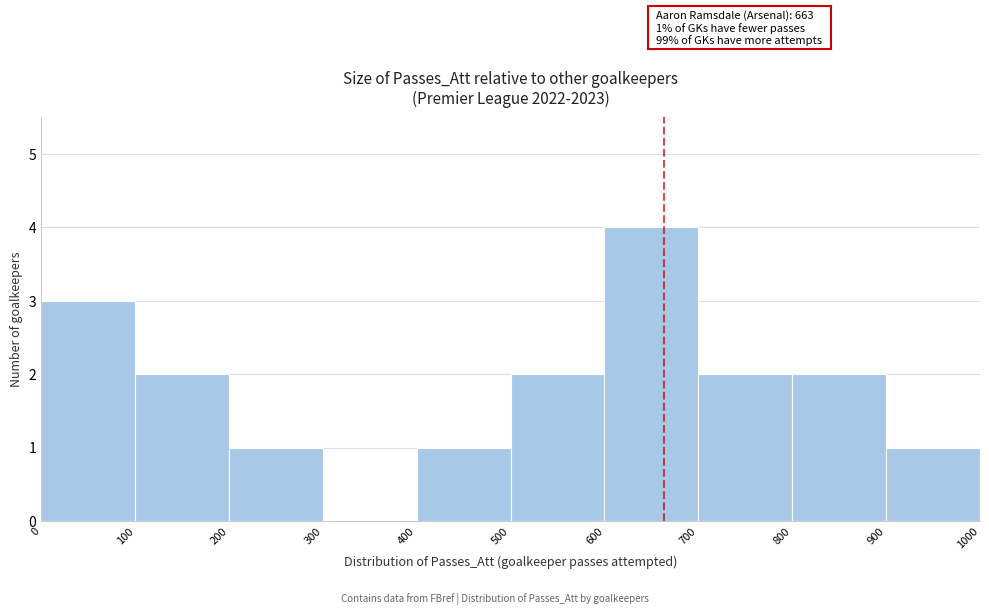

Over which range of the x-axis is the bar tallest?

600 to 700